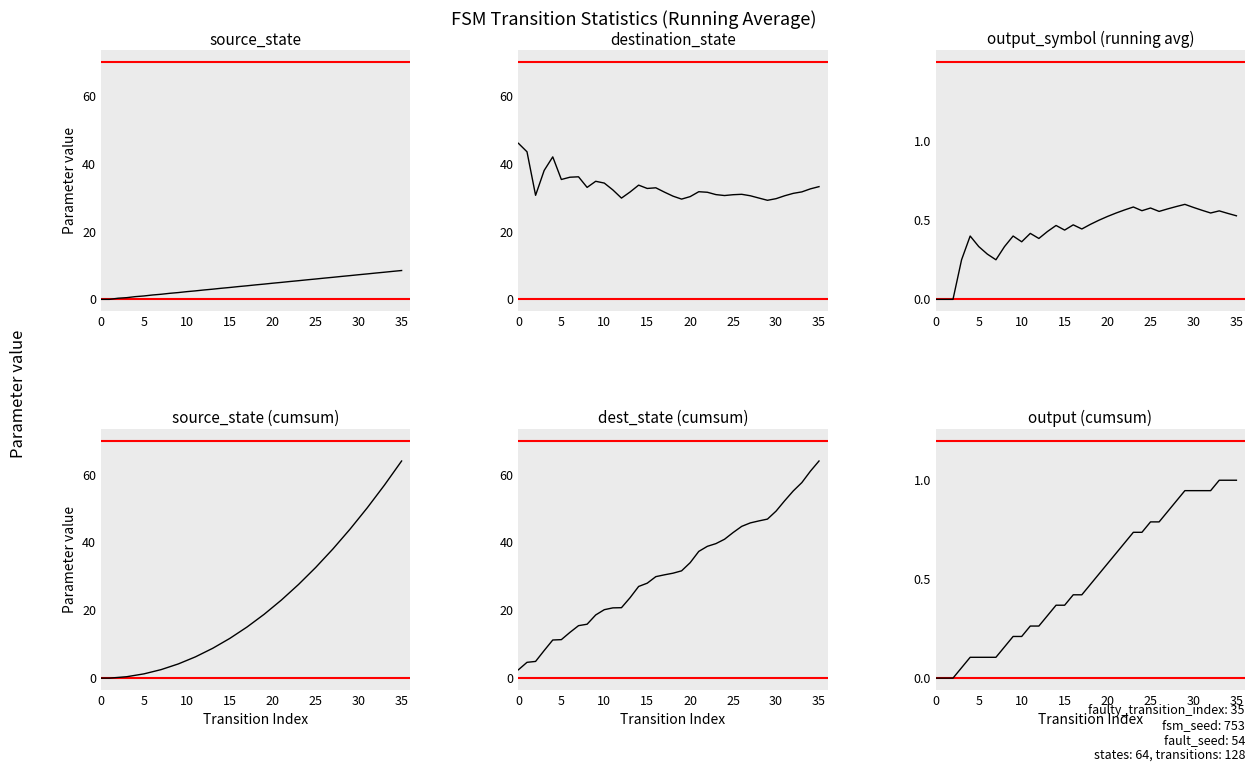

At which category does the chart reach its peak across all series?

35